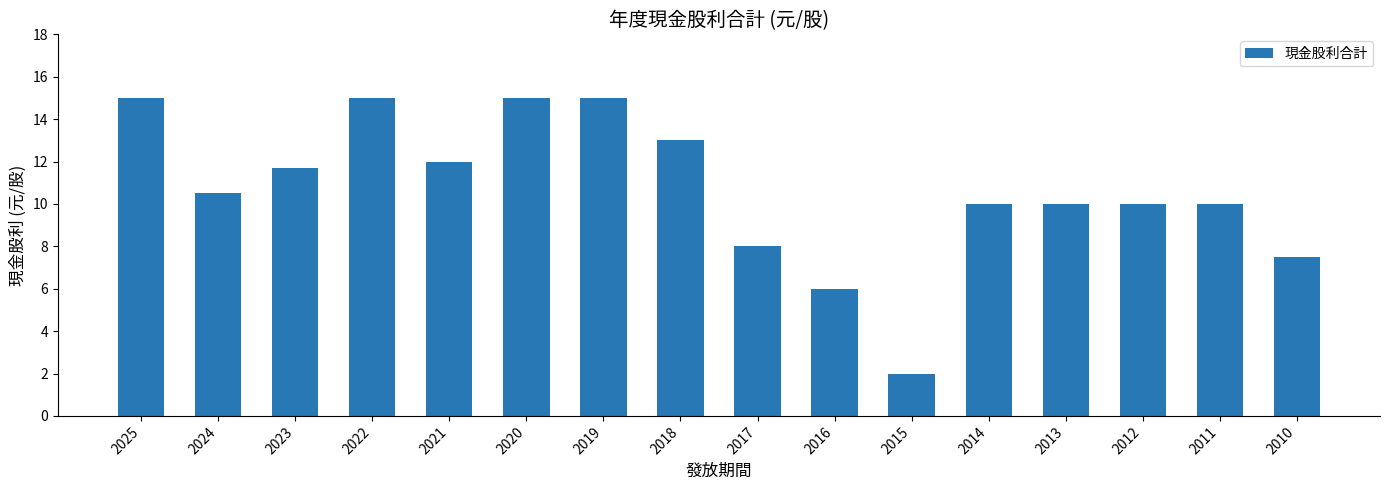

What is the approximate value at 2010?

7.5